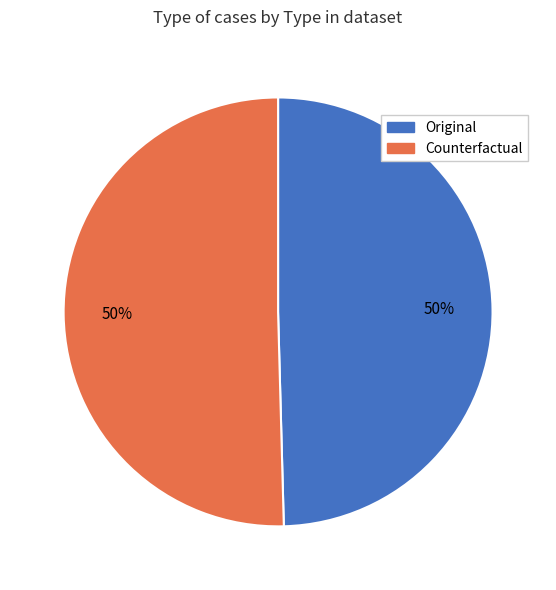

Approximately how many times larger is the value at Original compared to Counterfactual?

1.0